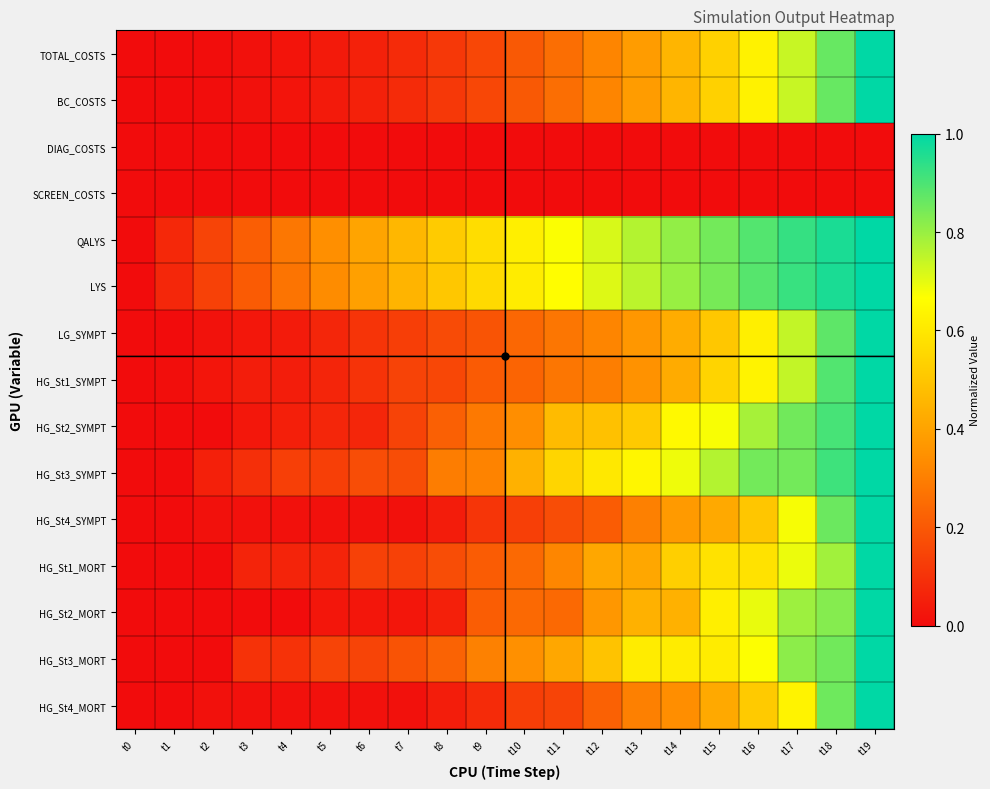

Reading left to right, transcribe all the data shown in this chart.

TOTAL_COSTS: t0=0.0	t1=0.0	t2=0.0	t3=0.0	t4=0.0	t5=0.0	t6=0.1	t7=0.1	t8=0.1	t9=0.2	t10=0.2	t11=0.3	t12=0.3	t13=0.4	t14=0.5	t15=0.5	t16=0.6	t17=0.7	t18=0.9	t19=1.0
BC_COSTS: t0=0.0	t1=0.0	t2=0.0	t3=0.0	t4=0.0	t5=0.0	t6=0.1	t7=0.1	t8=0.1	t9=0.2	t10=0.2	t11=0.3	t12=0.3	t13=0.4	t14=0.5	t15=0.5	t16=0.6	t17=0.7	t18=0.9	t19=1.0
DIAG_COSTS: t0=0.0	t1=0.0	t2=0.0	t3=0.0	t4=0.0	t5=0.0	t6=0.0	t7=0.0	t8=0.0	t9=0.0	t10=0.0	t11=0.0	t12=0.0	t13=0.0	t14=0.0	t15=0.0	t16=0.0	t17=0.0	t18=0.0	t19=0.0
SCREEN_COSTS: t0=0.0	t1=0.0	t2=0.0	t3=0.0	t4=0.0	t5=0.0	t6=0.0	t7=0.0	t8=0.0	t9=0.0	t10=0.0	t11=0.0	t12=0.0	t13=0.0	t14=0.0	t15=0.0	t16=0.0	t17=0.0	t18=0.0	t19=0.0
QALYS: t0=0.0	t1=0.1	t2=0.1	t3=0.2	t4=0.3	t5=0.3	t6=0.4	t7=0.5	t8=0.5	t9=0.6	t10=0.6	t11=0.7	t12=0.7	t13=0.8	t14=0.8	t15=0.8	t16=0.9	t17=0.9	t18=1.0	t19=1.0
LYS: t0=0.0	t1=0.1	t2=0.1	t3=0.2	t4=0.3	t5=0.3	t6=0.4	t7=0.5	t8=0.5	t9=0.6	t10=0.6	t11=0.7	t12=0.7	t13=0.8	t14=0.8	t15=0.8	t16=0.9	t17=0.9	t18=1.0	t19=1.0
LG_SYMPT: t0=0.0	t1=0.0	t2=0.0	t3=0.0	t4=0.0	t5=0.1	t6=0.1	t7=0.1	t8=0.2	t9=0.2	t10=0.2	t11=0.3	t12=0.3	t13=0.4	t14=0.4	t15=0.5	t16=0.6	t17=0.7	t18=0.9	t19=1.0
HG_St1_SYMPT: t0=0.0	t1=0.0	t2=0.0	t3=0.0	t4=0.0	t5=0.1	t6=0.1	t7=0.1	t8=0.2	t9=0.2	t10=0.2	t11=0.3	t12=0.3	t13=0.4	t14=0.4	t15=0.5	t16=0.6	t17=0.7	t18=0.9	t19=1.0
HG_St2_SYMPT: t0=0.0	t1=0.0	t2=0.0	t3=0.0	t4=0.0	t5=0.1	t6=0.1	t7=0.1	t8=0.2	t9=0.3	t10=0.3	t11=0.5	t12=0.5	t13=0.5	t14=0.6	t15=0.7	t16=0.8	t17=0.9	t18=0.9	t19=1.0
HG_St3_SYMPT: t0=0.0	t1=0.0	t2=0.1	t3=0.1	t4=0.1	t5=0.1	t6=0.2	t7=0.2	t8=0.3	t9=0.3	t10=0.4	t11=0.5	t12=0.6	t13=0.6	t14=0.7	t15=0.8	t16=0.8	t17=0.8	t18=0.9	t19=1.0
HG_St4_SYMPT: t0=0.0	t1=0.0	t2=0.0	t3=0.0	t4=0.0	t5=0.0	t6=0.0	t7=0.0	t8=0.0	t9=0.1	t10=0.1	t11=0.2	t12=0.2	t13=0.3	t14=0.4	t15=0.4	t16=0.5	t17=0.7	t18=0.9	t19=1.0
HG_St1_MORT: t0=0.0	t1=0.0	t2=0.0	t3=0.1	t4=0.1	t5=0.1	t6=0.1	t7=0.1	t8=0.2	t9=0.2	t10=0.2	t11=0.3	t12=0.4	t13=0.4	t14=0.5	t15=0.6	t16=0.6	t17=0.7	t18=0.8	t19=1.0
HG_St2_MORT: t0=0.0	t1=0.0	t2=0.0	t3=0.0	t4=0.0	t5=0.0	t6=0.0	t7=0.0	t8=0.1	t9=0.2	t10=0.2	t11=0.2	t12=0.4	t13=0.4	t14=0.4	t15=0.6	t16=0.7	t17=0.8	t18=0.8	t19=1.0
HG_St3_MORT: t0=0.0	t1=0.0	t2=0.0	t3=0.1	t4=0.1	t5=0.1	t6=0.1	t7=0.2	t8=0.2	t9=0.3	t10=0.3	t11=0.4	t12=0.5	t13=0.6	t14=0.6	t15=0.6	t16=0.7	t17=0.8	t18=0.8	t19=1.0
HG_St4_MORT: t0=0.0	t1=0.0	t2=0.0	t3=0.0	t4=0.0	t5=0.0	t6=0.0	t7=0.0	t8=0.0	t9=0.1	t10=0.1	t11=0.1	t12=0.2	t13=0.3	t14=0.3	t15=0.4	t16=0.5	t17=0.6	t18=0.9	t19=1.0